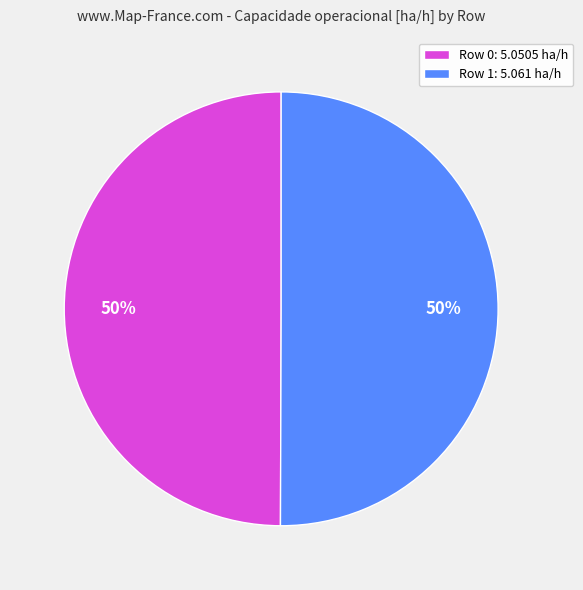

Approximately how many times larger is the value at Row 1: 5.061 ha/h compared to Row 0: 5.0505 ha/h?

1.0